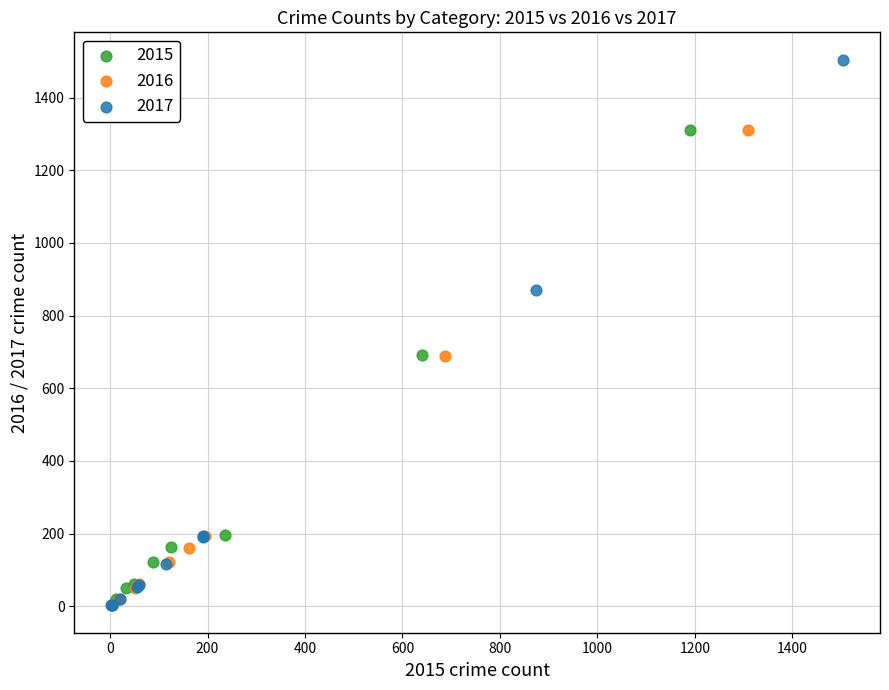

Which series reaches the maximum Y coordinate?

2017